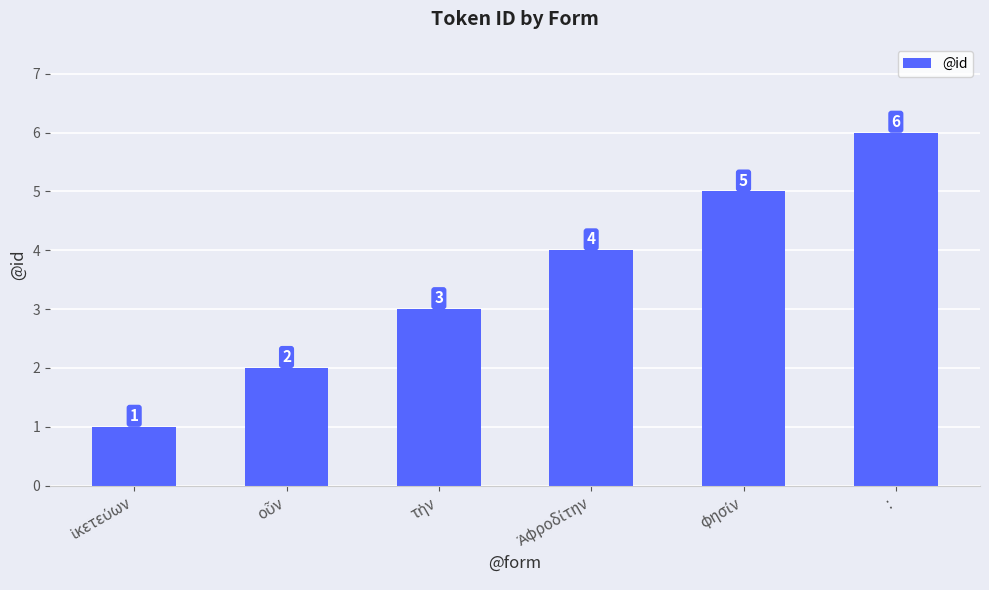

Which category has the highest value across all series?

: